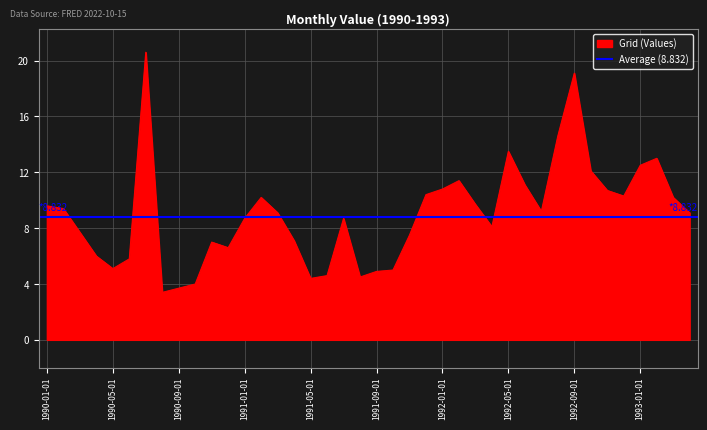

What is the difference between the maximum and minimum values?

17.2